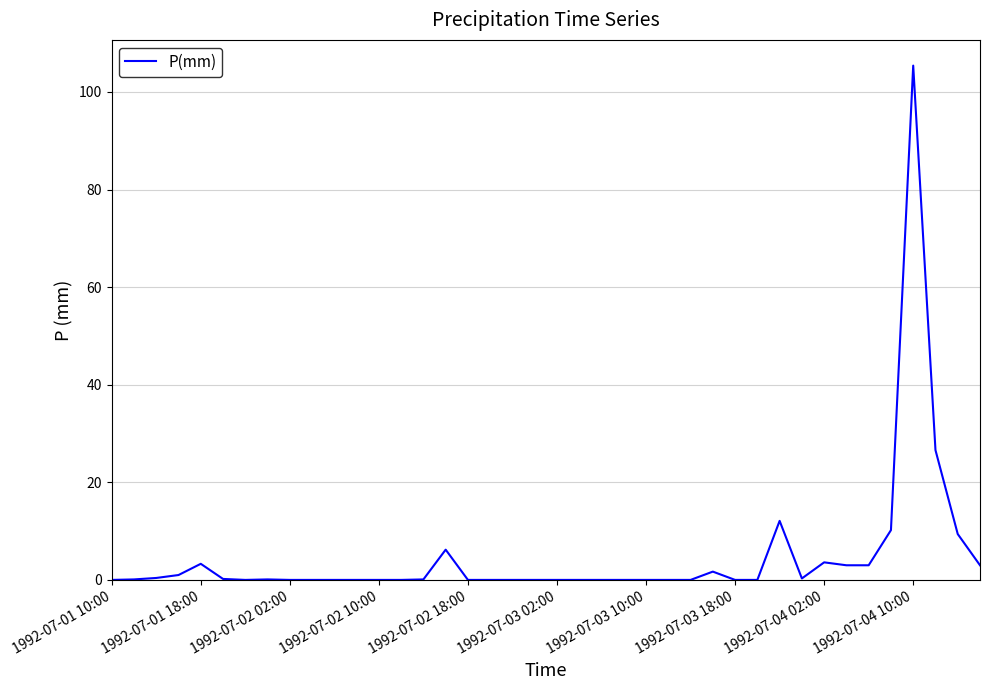

How many distinct data groups are displayed?

1